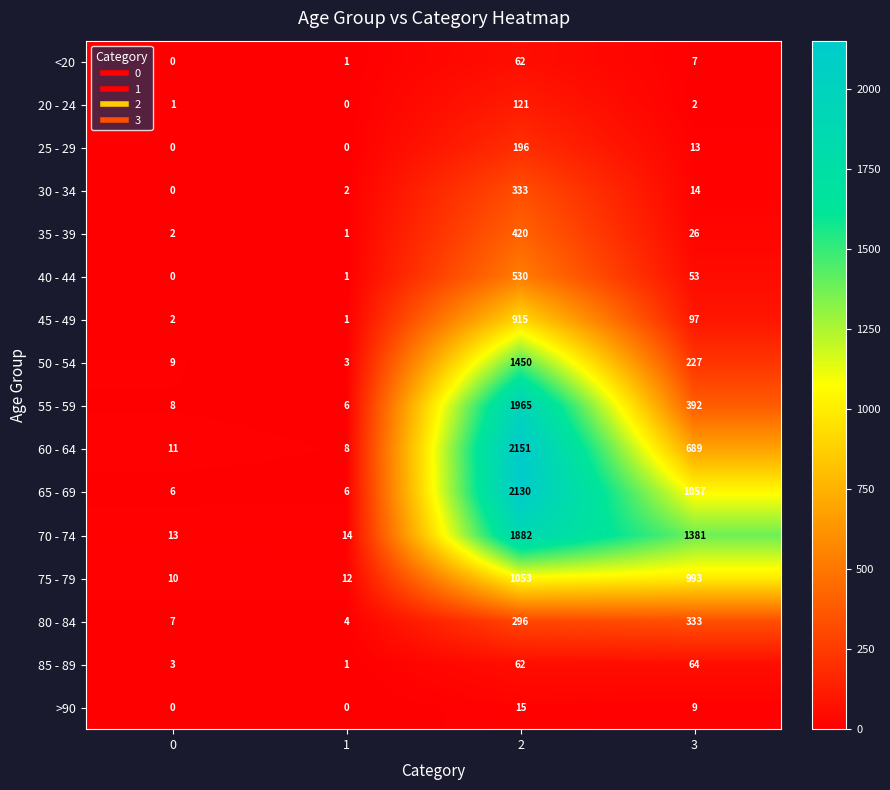

What is the highest value of the 75 - 79 series?

1053